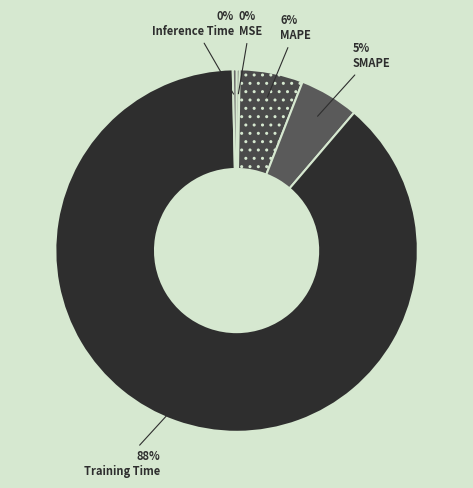

Which has a higher value, MAPE or Training Time?

Training Time